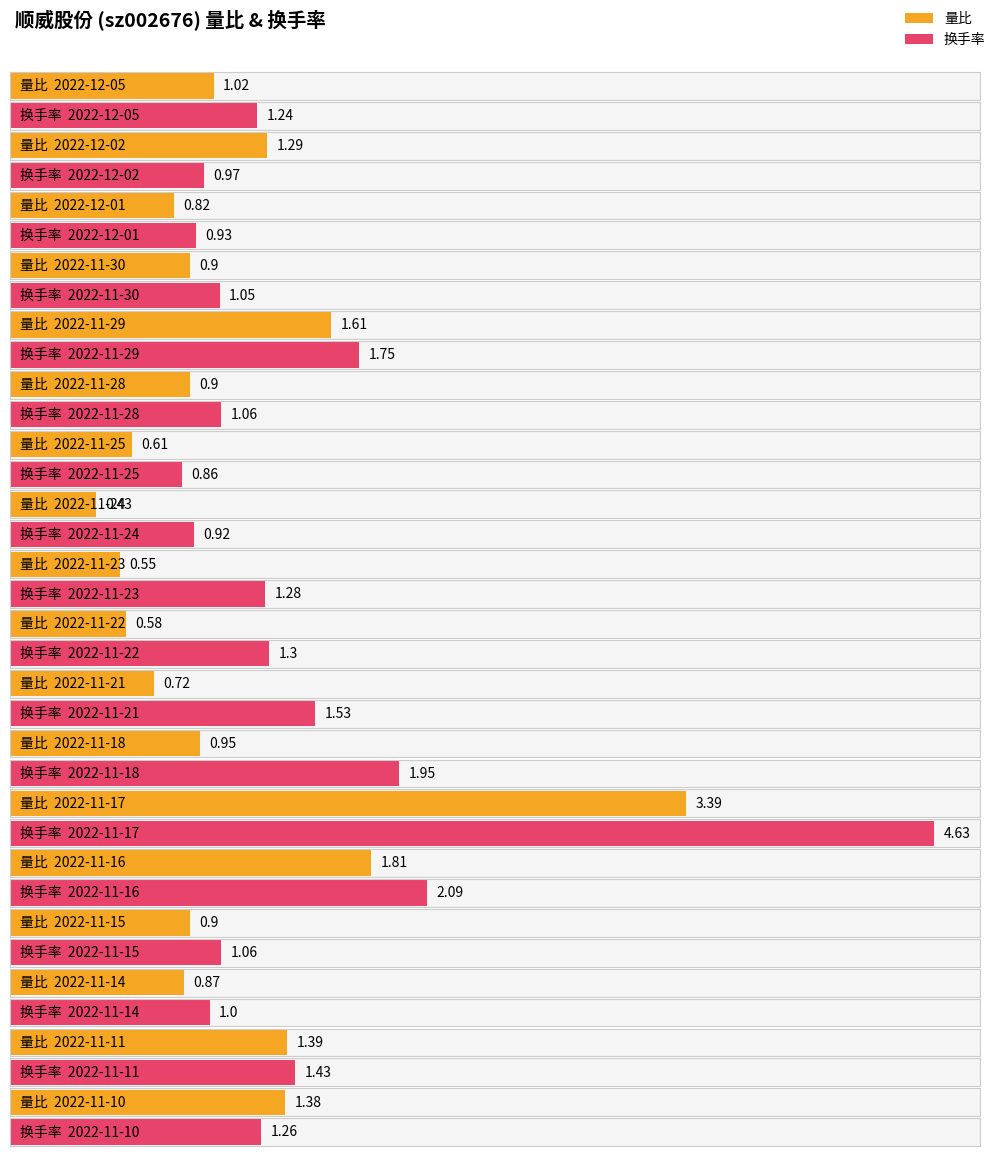

At which category is the sum across all series the highest?

2022-11-17